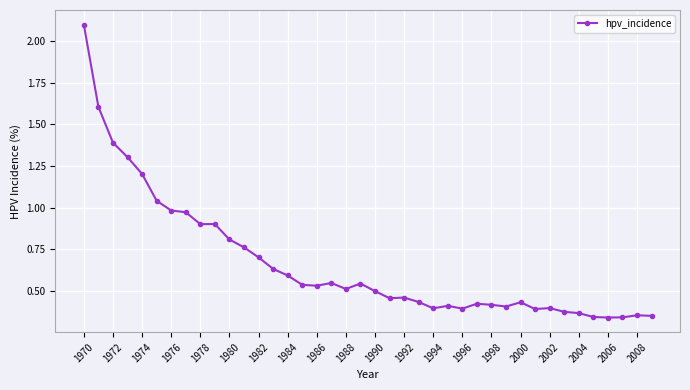

What is the difference between the maximum and second lowest values?

1.8